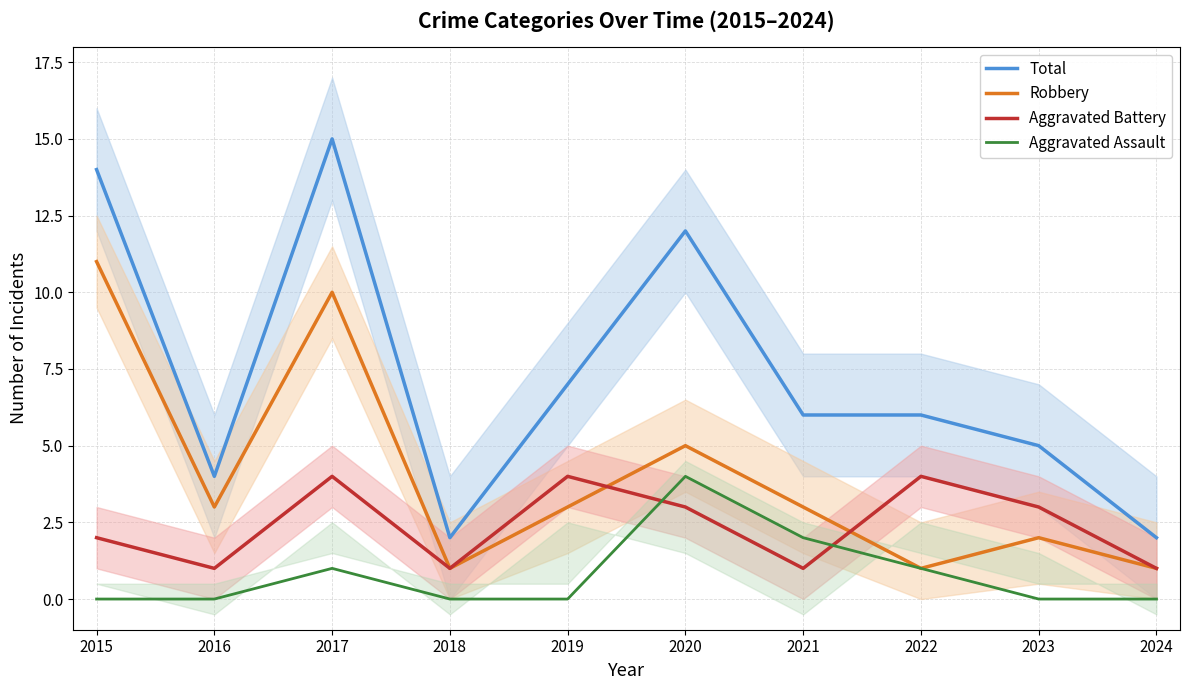

What are all the series names shown in the legend?

Total, Robbery, Aggravated Battery, Aggravated Assault